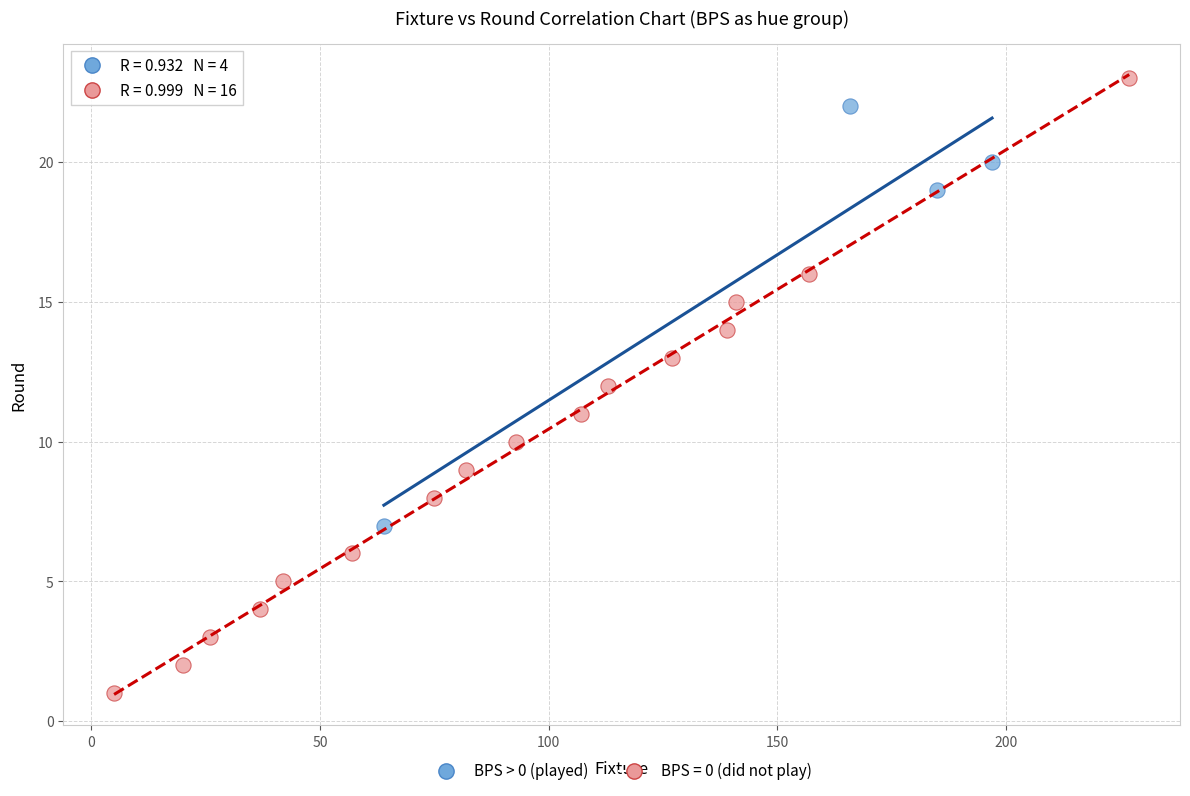

Which series has the widest spread of Y values?

BPS = 0 (did not play)